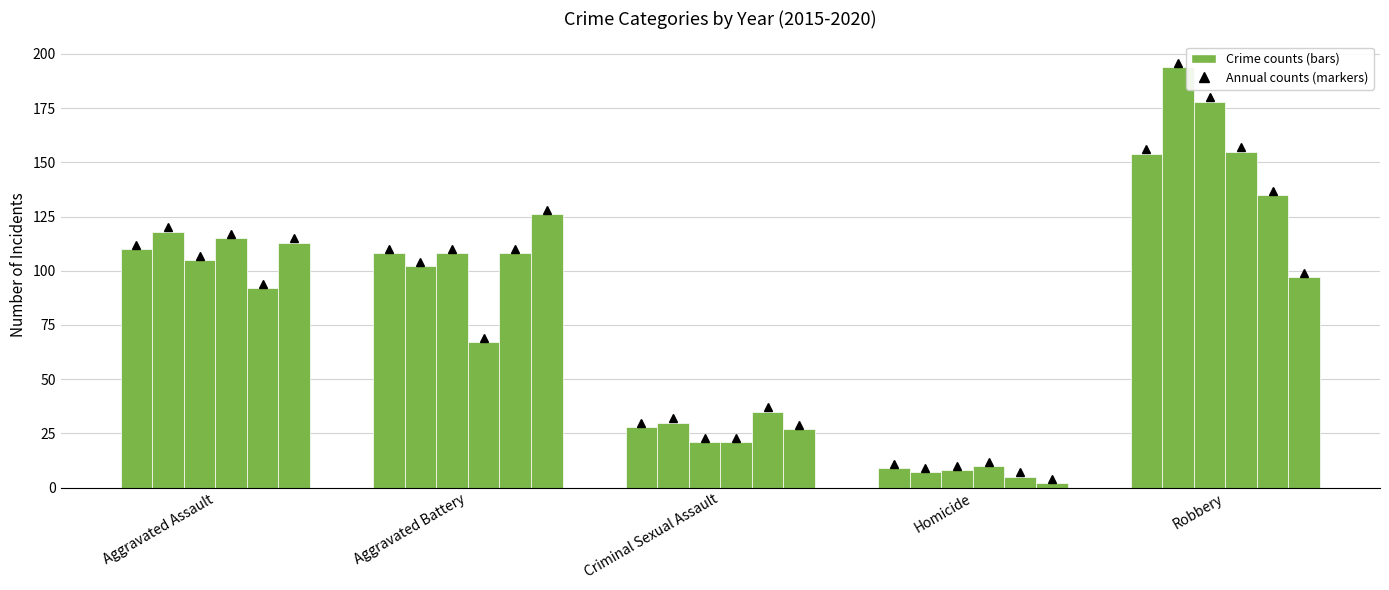

Reading left to right, extract all data points from this chart.

2015: 110	108	28	9	154
2016: 118	102	30	7	194
2017: 105	108	21	8	178
2018: 115	67	21	10	155
2019: 92	108	35	5	135
2020: 113	126	27	2	97